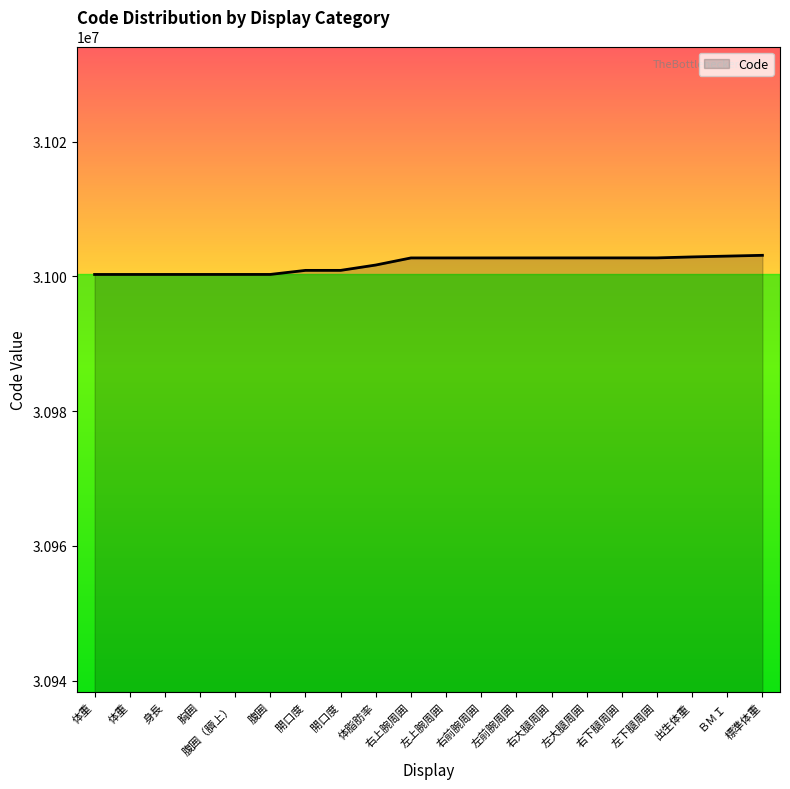

Where is the data nearest to the value 31001717?

体脂肪率